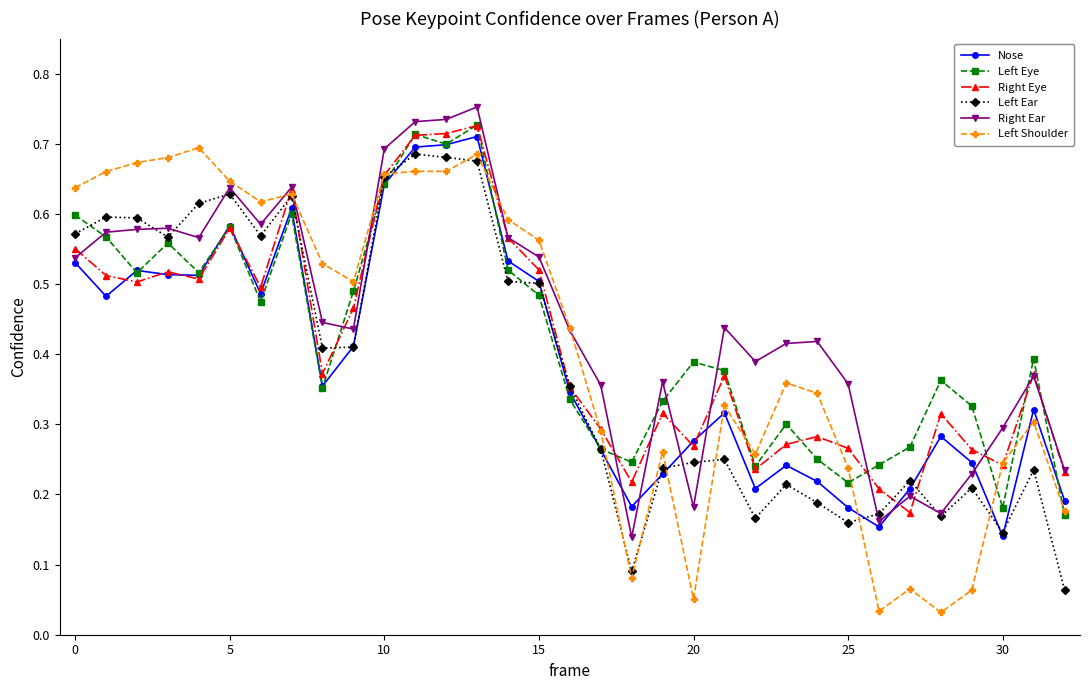

At how many categories does at least one series exceed 0?

33